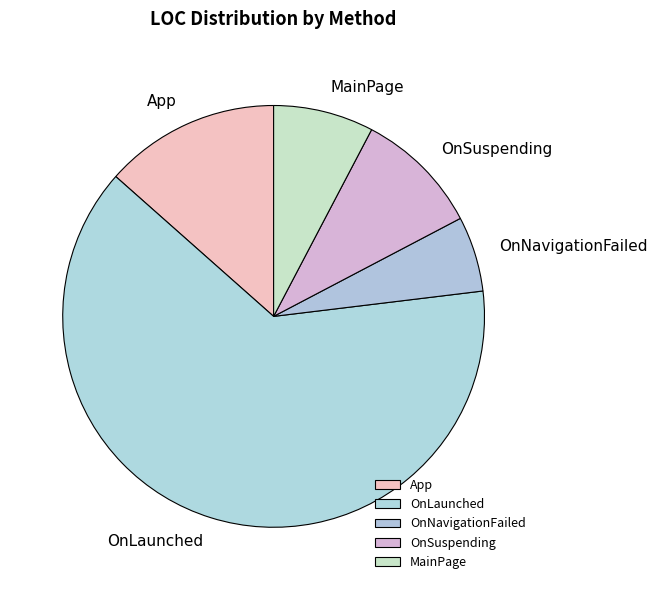

Is OnNavigationFailed the majority of the pie?

No